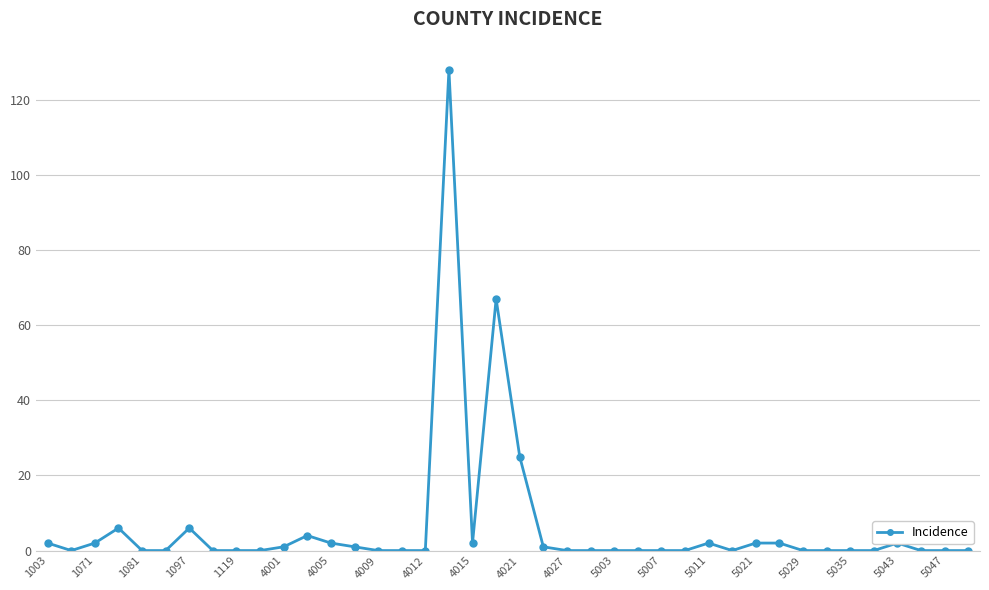

True or false: there are more than 2 points higher than both neighbors.

True